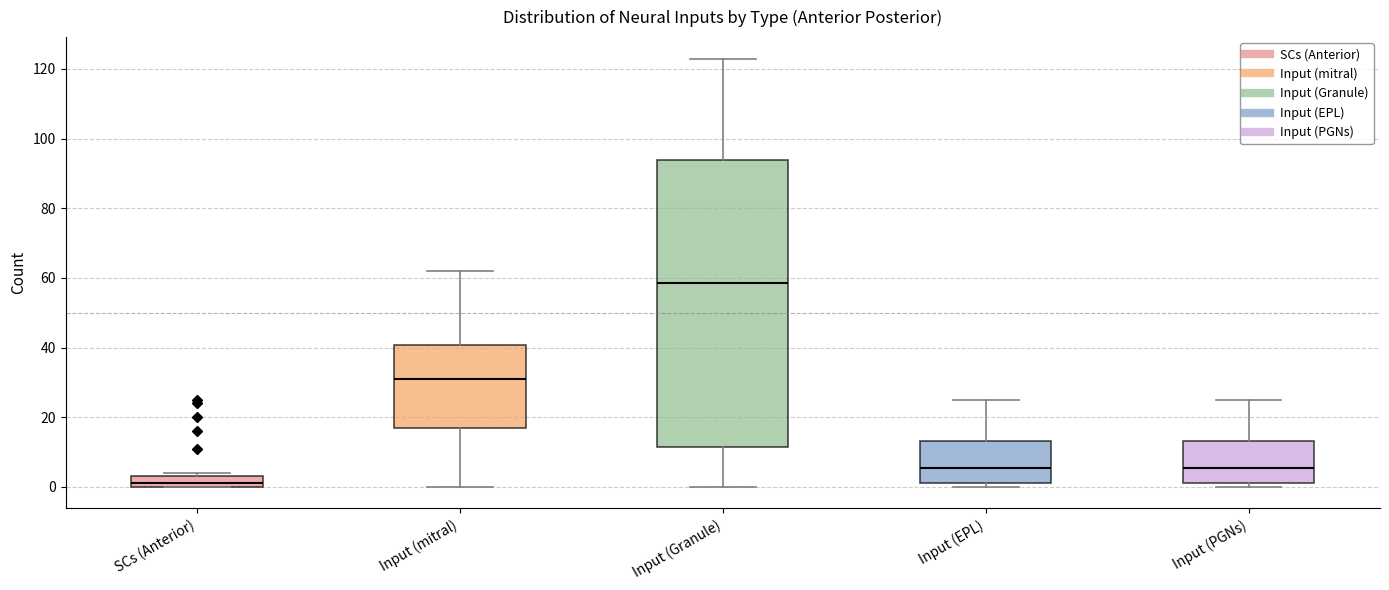

Which box has the highest median line?

Input (Granule)